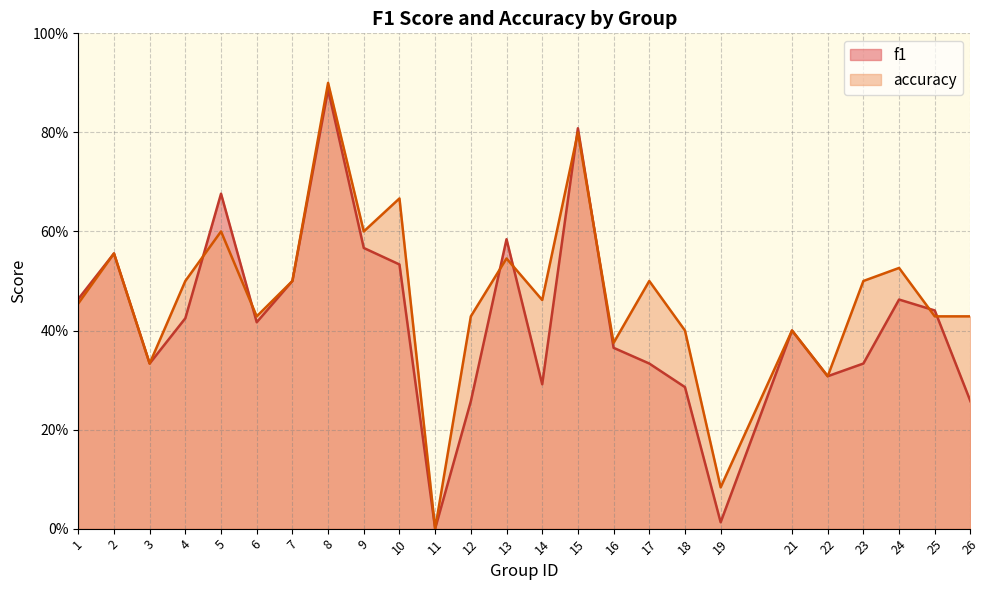

Is the value of f1 at 16 greater than the value of accuracy at 17?

No